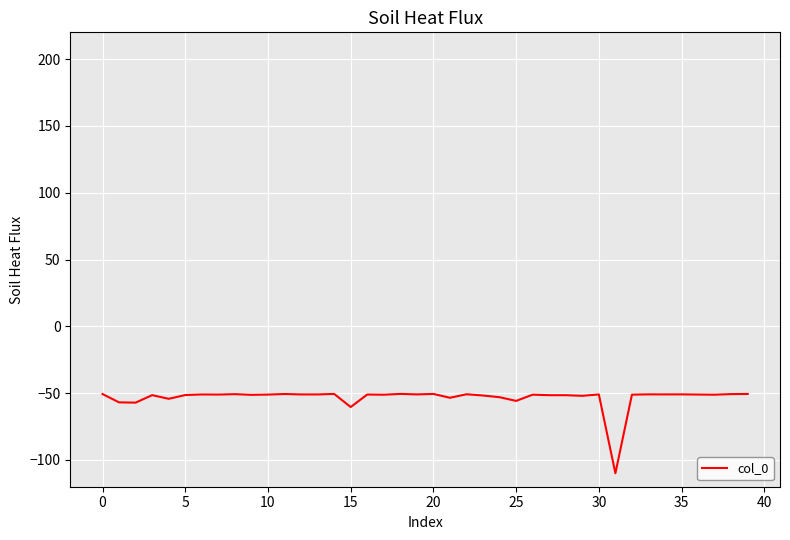

What is the difference between the maximum and minimum values?

59.4